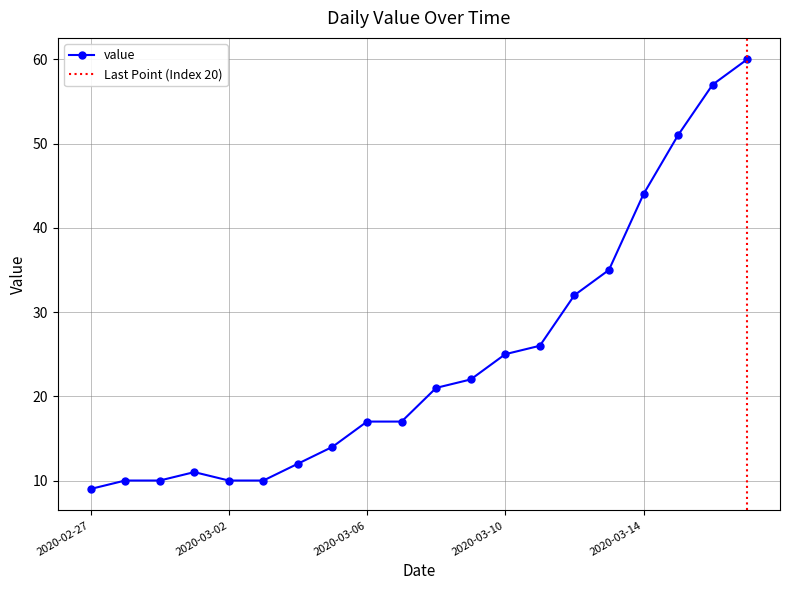

Reading left to right, transcribe all the data shown in this chart.

2020-02-27=9	2020-02-28=10	2020-02-29=10	2020-03-01=11	2020-03-02=10	2020-03-03=10	2020-03-04=12	2020-03-05=14	2020-03-06=17	2020-03-07=17	2020-03-08=21	2020-03-09=22	2020-03-10=25	2020-03-11=26	2020-03-12=32	2020-03-13=35	2020-03-14=44	2020-03-15=51	2020-03-16=57	2020-03-17=60